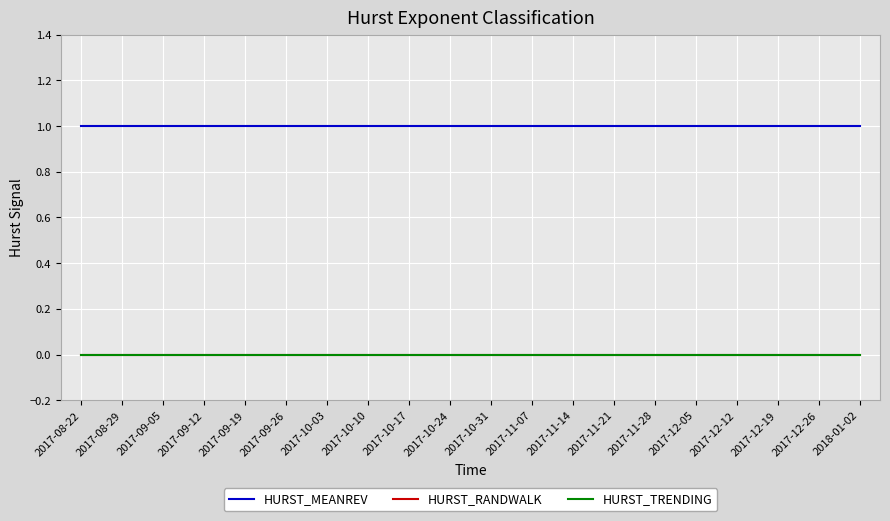

What is the label of the 16th point from the right?

2017-09-19